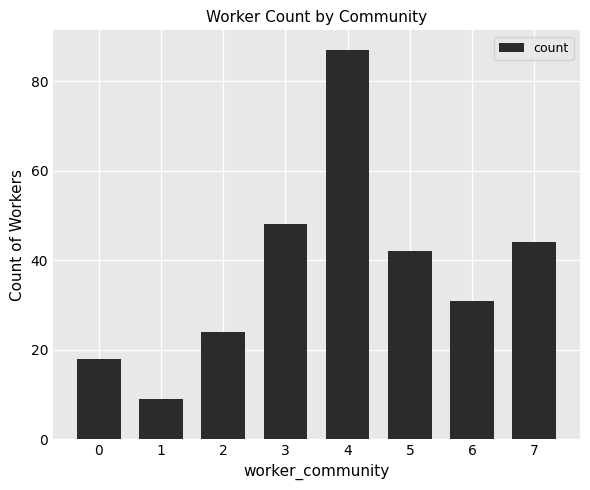

Reading left to right, transcribe all the data shown in this chart.

18	9	24	48	87	42	31	44